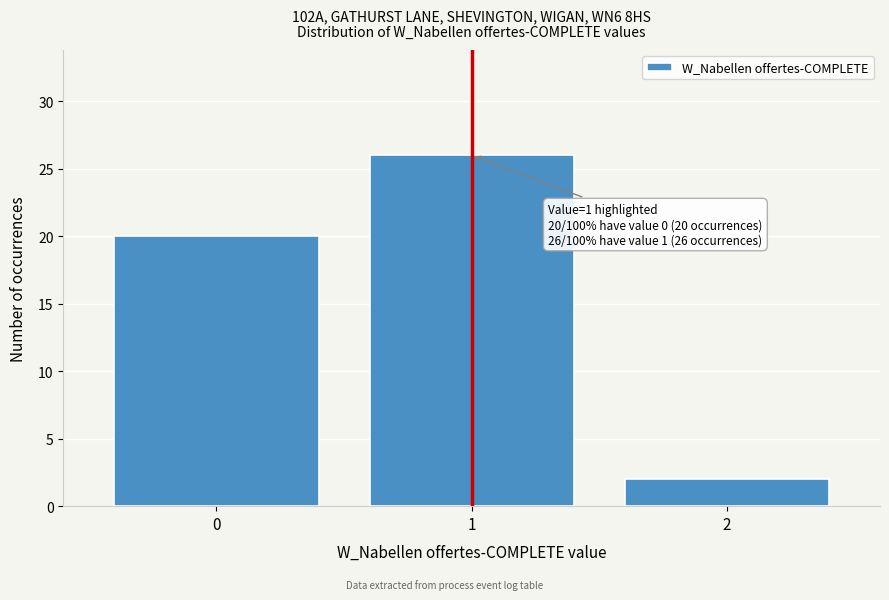

Over which range of the x-axis is the bar tallest?

0.5 to 1.5